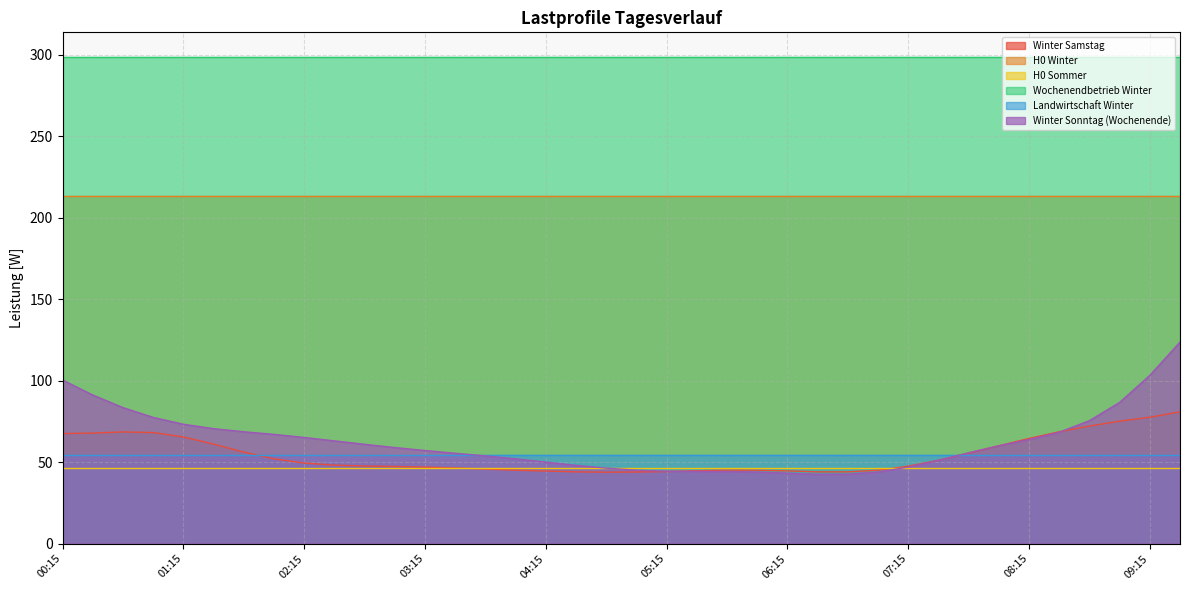

Is the value of H0 Winter at 01:30 greater than the value of H0 Sommer at 00:15?

Yes